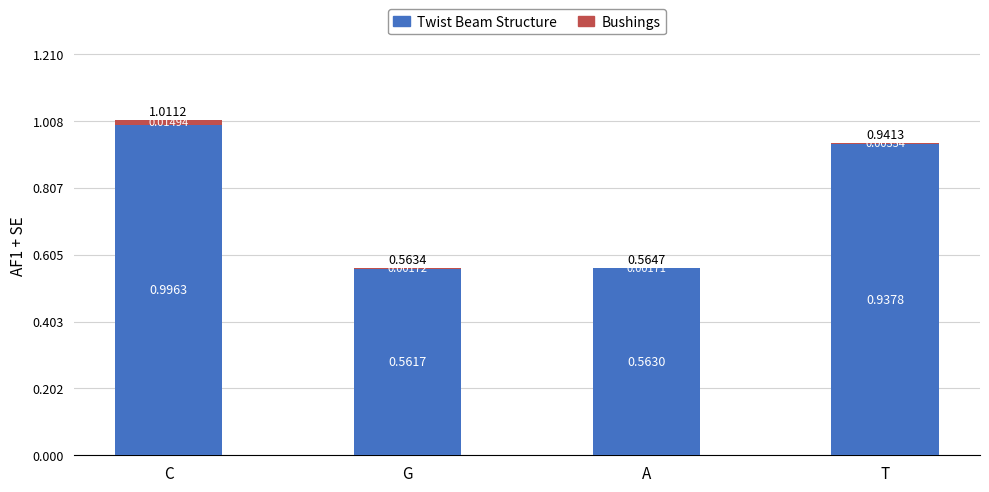

At which category is the sum across all series the highest?

C